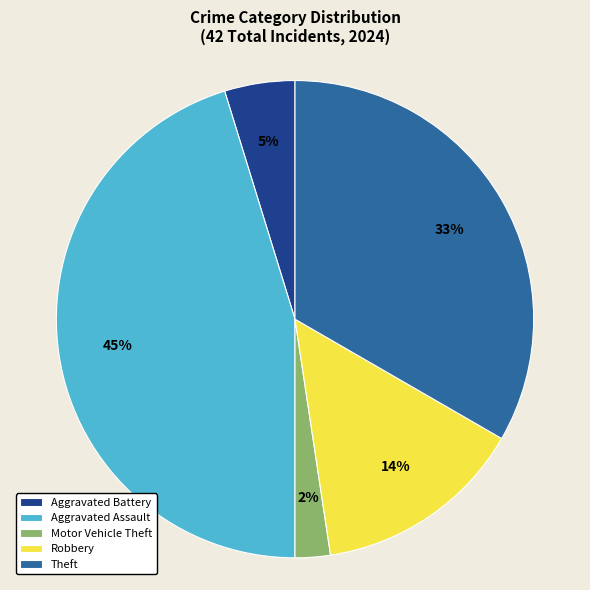

Count the number of slices in the pie.

5